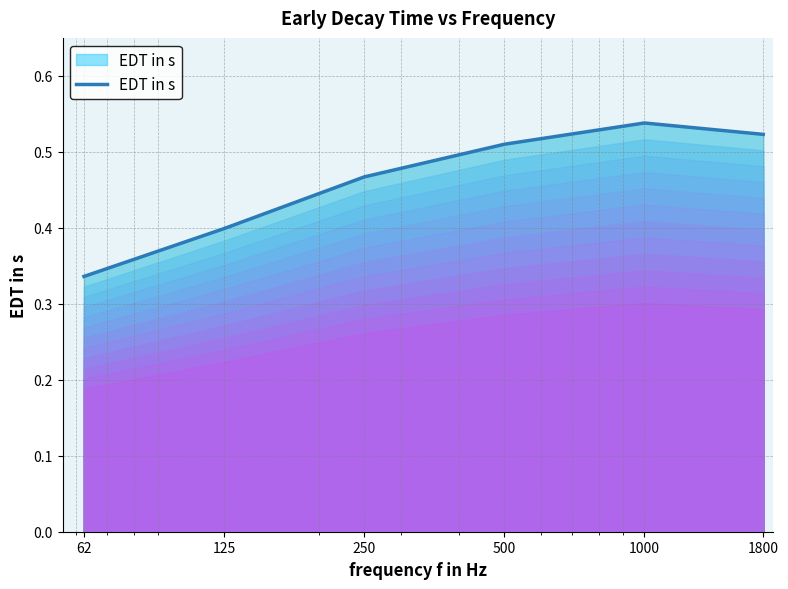

True or false: there are more than 2 points higher than both neighbors.

False